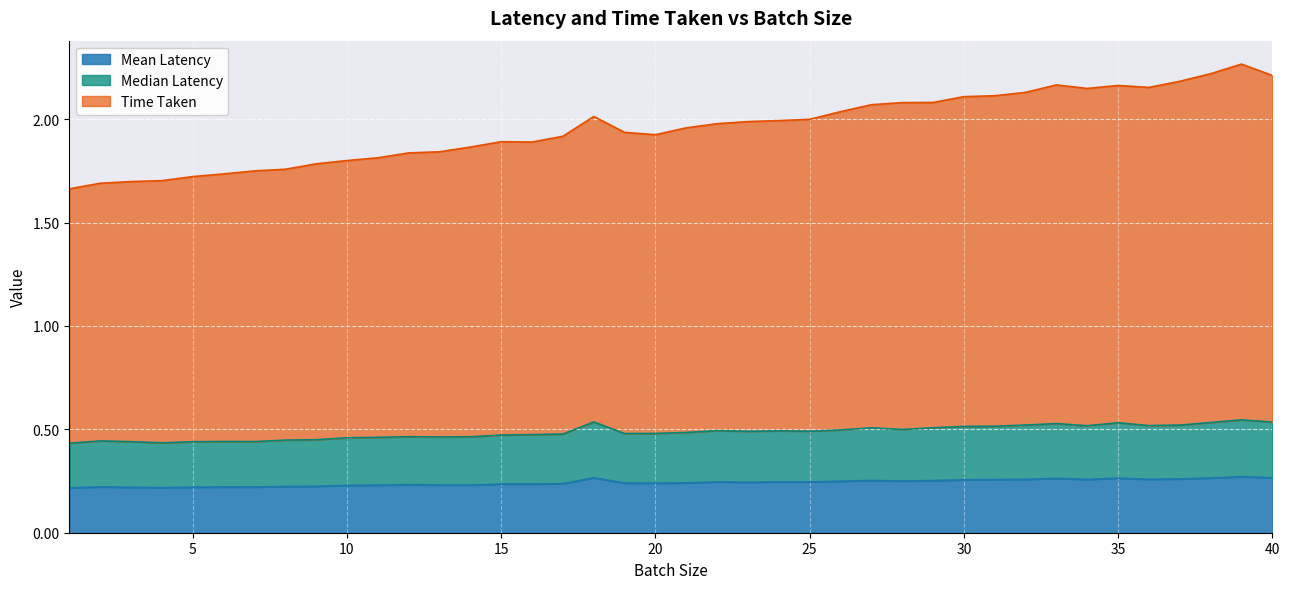

Rank the series at 38 from lowest to highest value.

Mean Latency, Median Latency, Time Taken